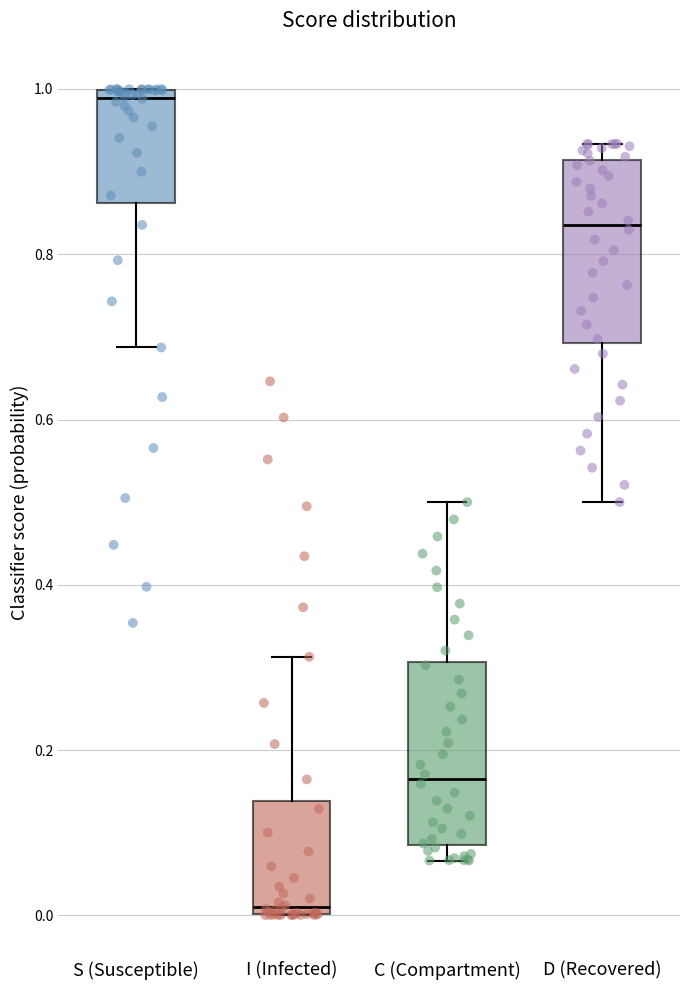

Reading left to right, transcribe this box plot: for each box, give where its median line is, the range the box spans, and where its two whiskers end, as read against the y-axis. The values are not printed on the chart, so give them approximately, as read against the axis.

S (Susceptible): median 0.98, box 0.86 to 1.00, whiskers 0.68 to 1.00
I (Infected): median 0.02, box 0.00 to 0.14, whiskers 0.00 to 0.32
C (Compartment): median 0.16, box 0.08 to 0.30, whiskers 0.06 to 0.50
D (Recovered): median 0.84, box 0.70 to 0.92, whiskers 0.50 to 0.94